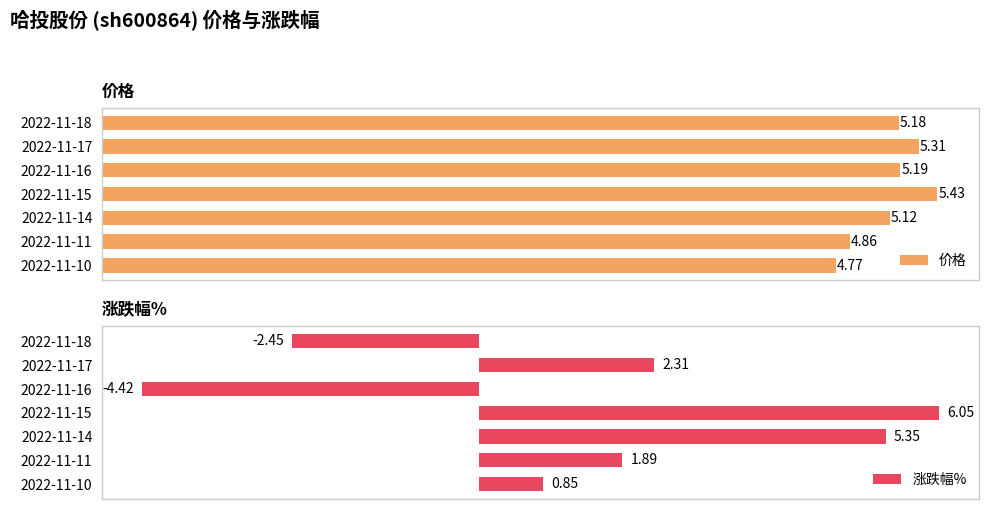

What is the difference between the maximum and minimum values in the 价格 series?

0.7